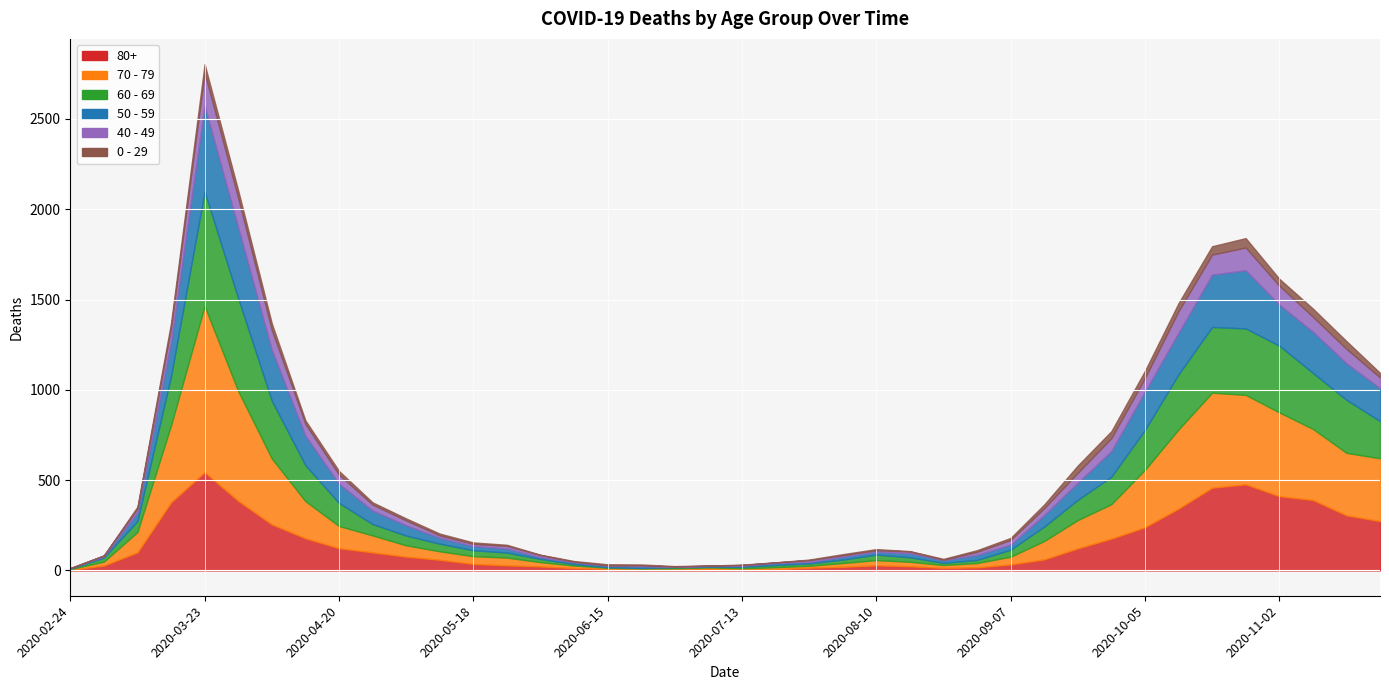

What is the difference between the highest and lowest values at 2020-09-07?

32